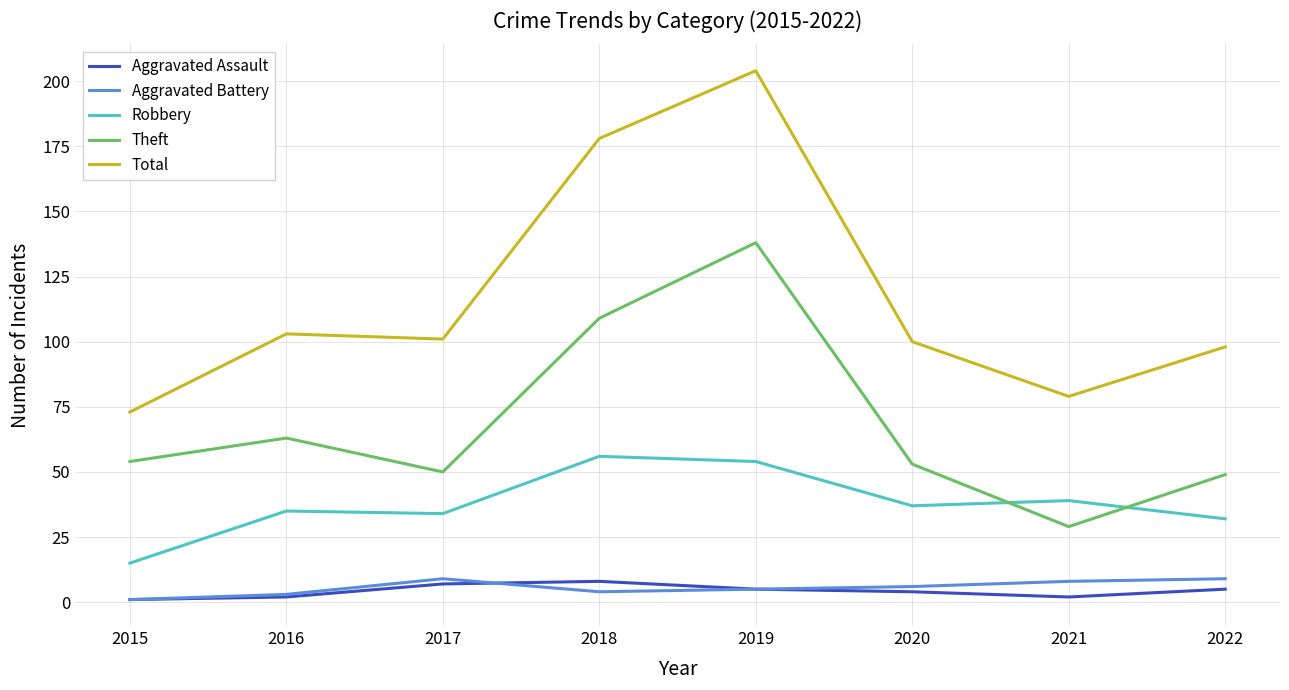

The Total series shows 100 at 2020. True or false?

True